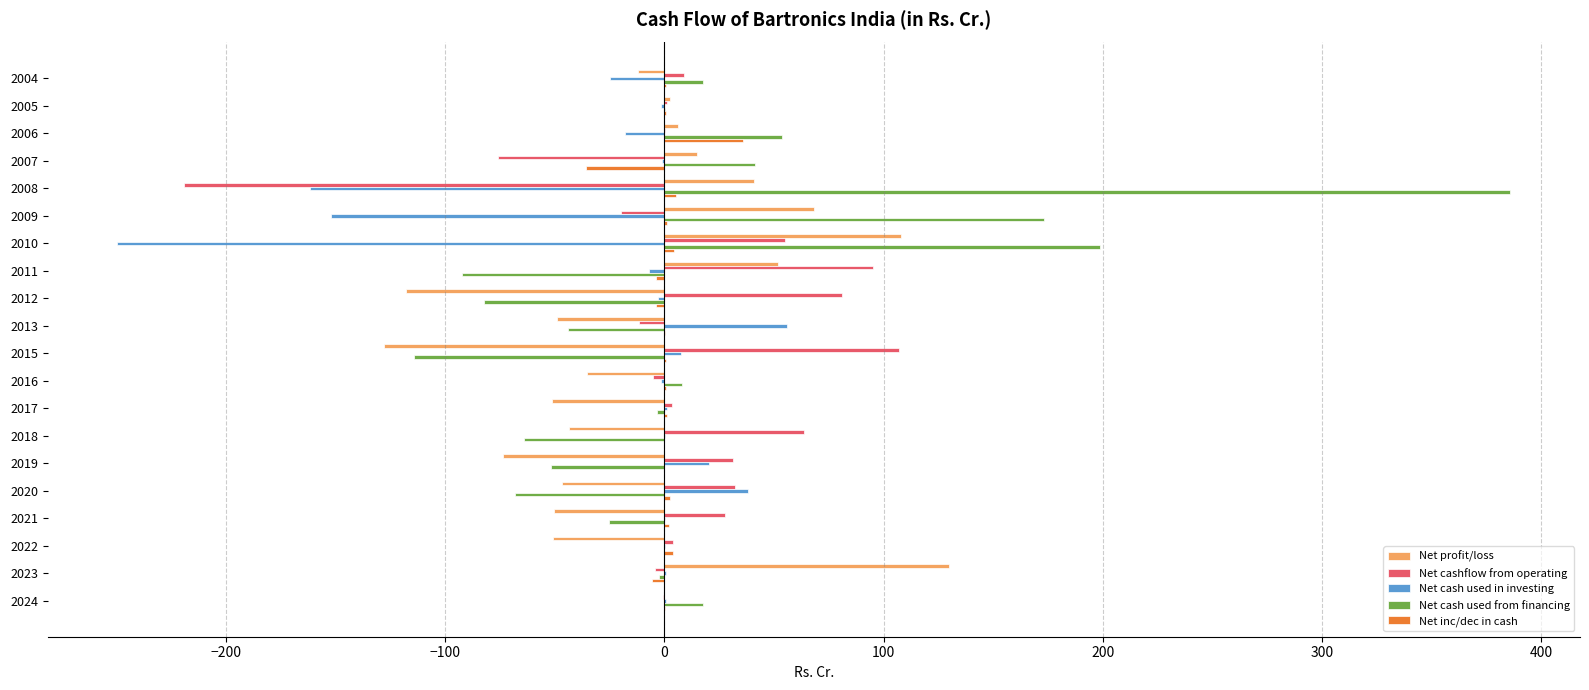

True or false: Net cash used from financing has a value of -114.2 at 2015.

True